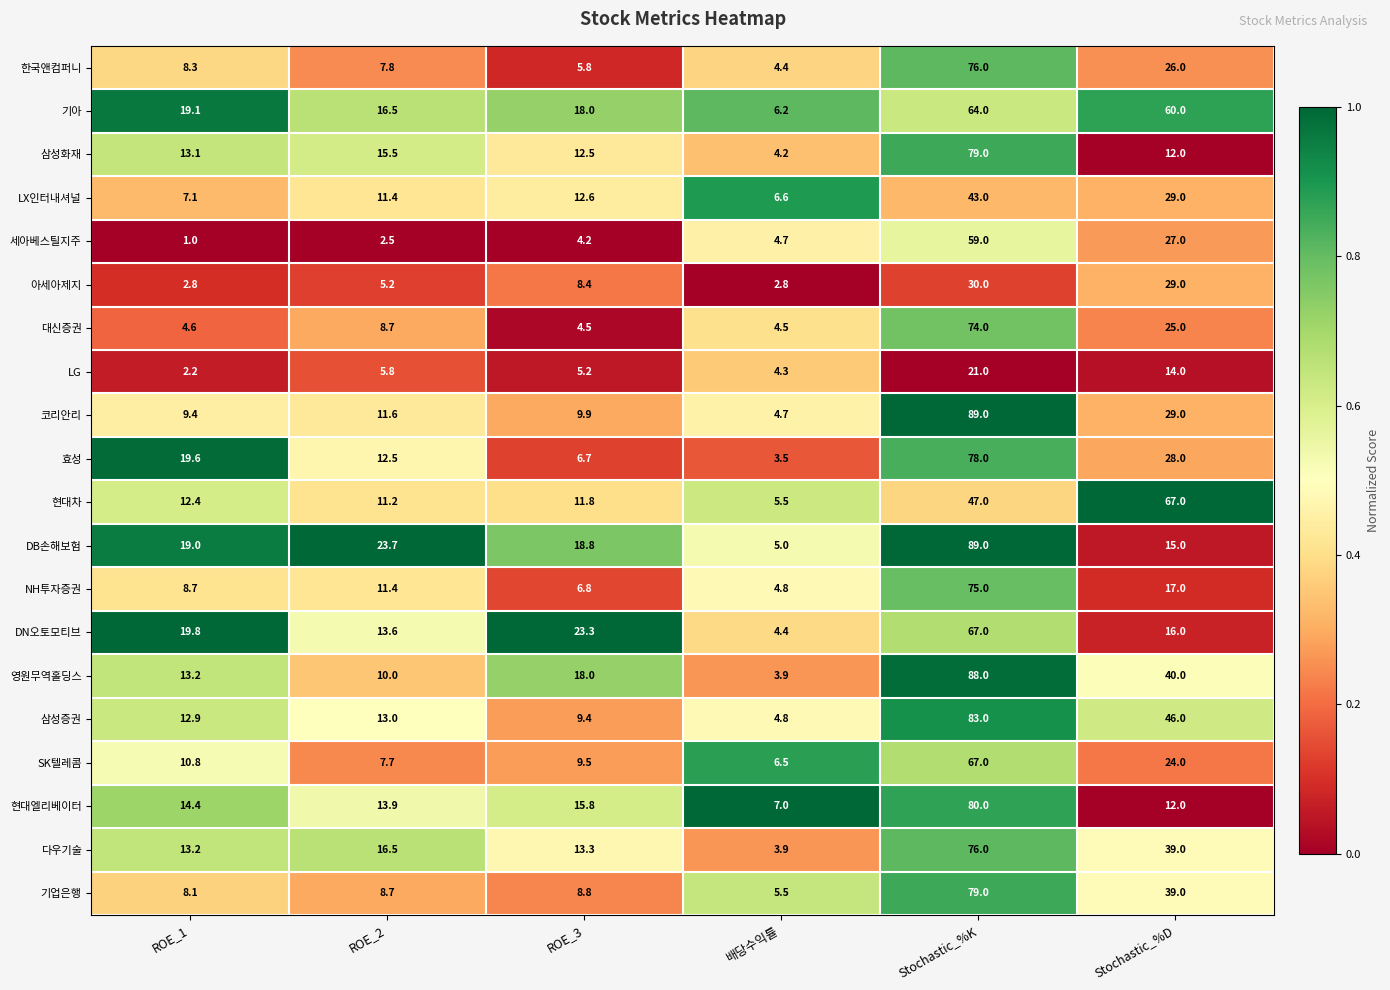

Rank the categories by 현대엘리베이터 value from highest to lowest.

Stochastic_%K, ROE_3, ROE_1, ROE_2, Stochastic_%D, 배당수익률